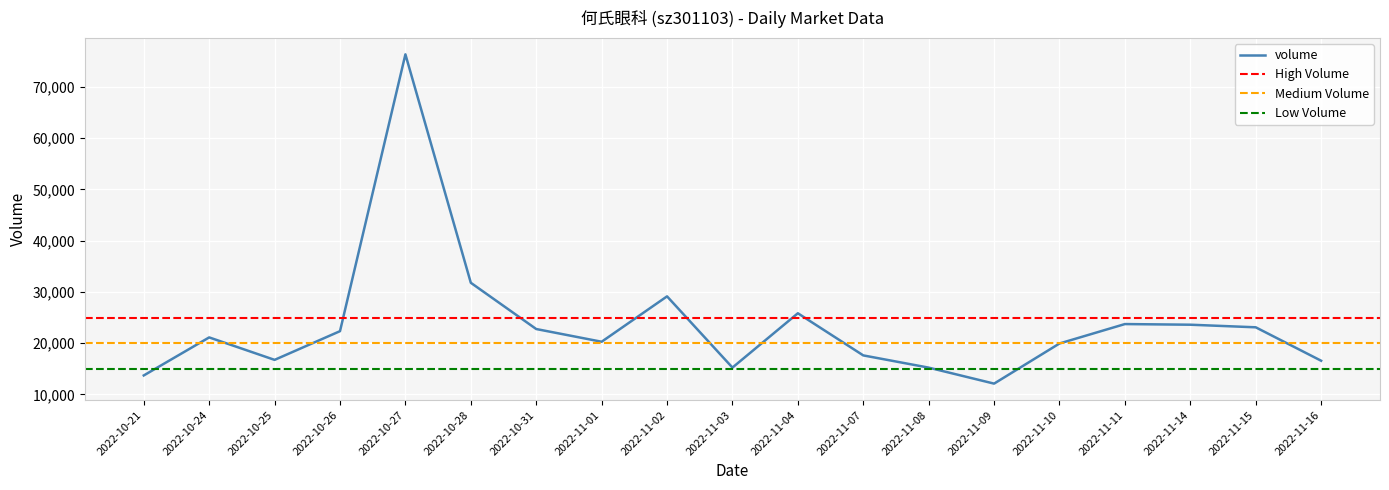

True or false: price and volume cross at least once.

False